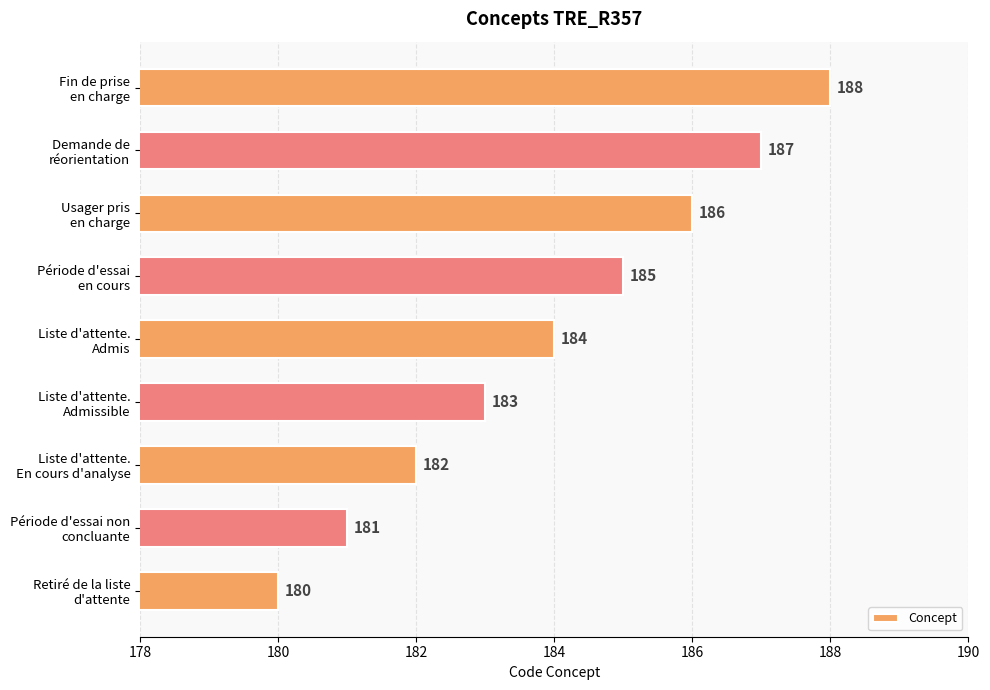

At which label is the value closest to 184?

Liste d'attente.
Admis